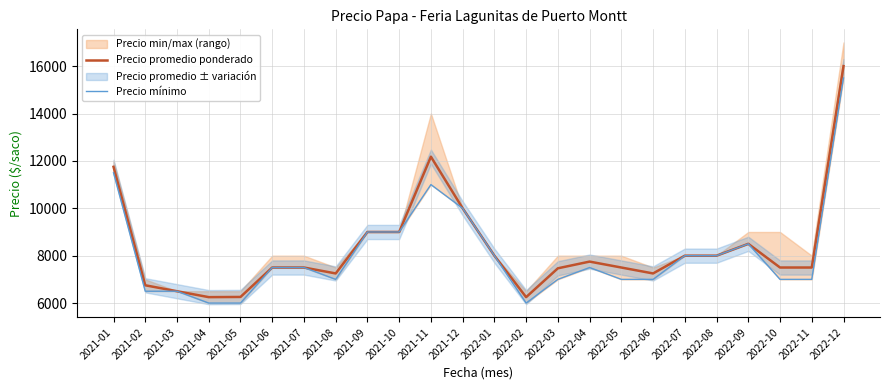

What position from the left is 2022-03?

15